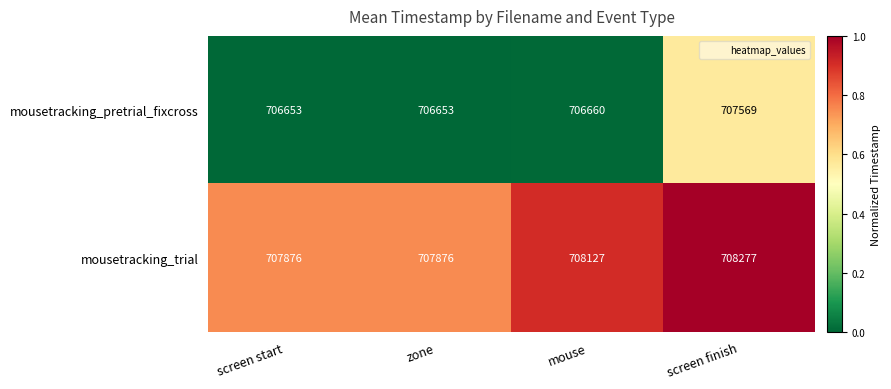

What is the average value of the mousetracking_pretrial_fixcross series?

706884